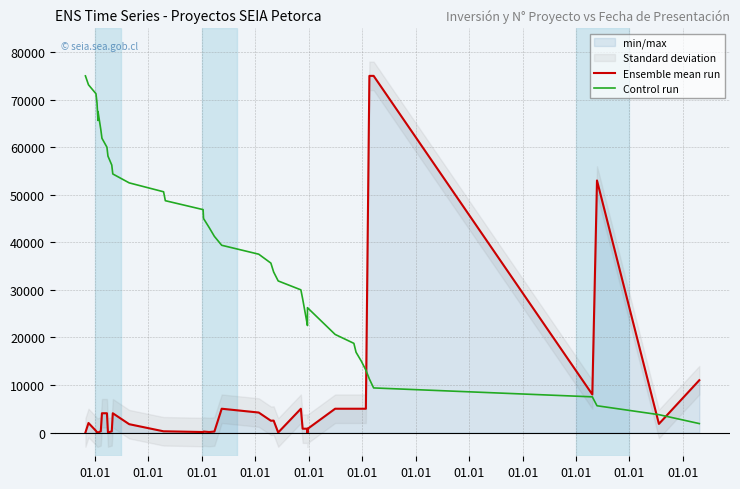

Is the value of Ensemble mean run at 01.01 greater than the value of Control run at 39?

No